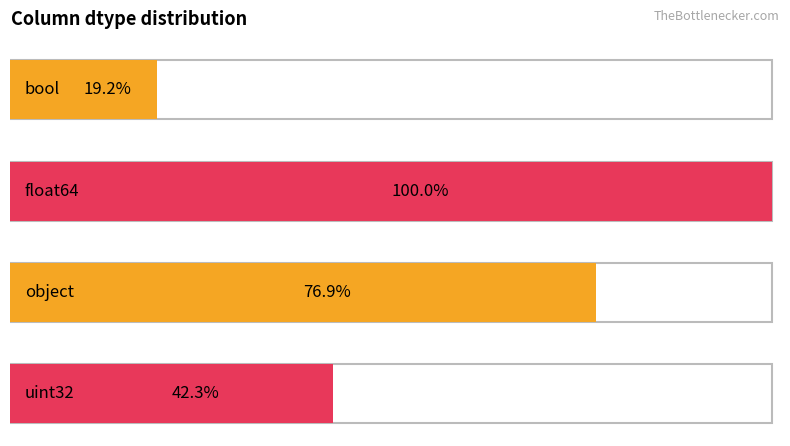

Between object and float64, which is larger?

float64